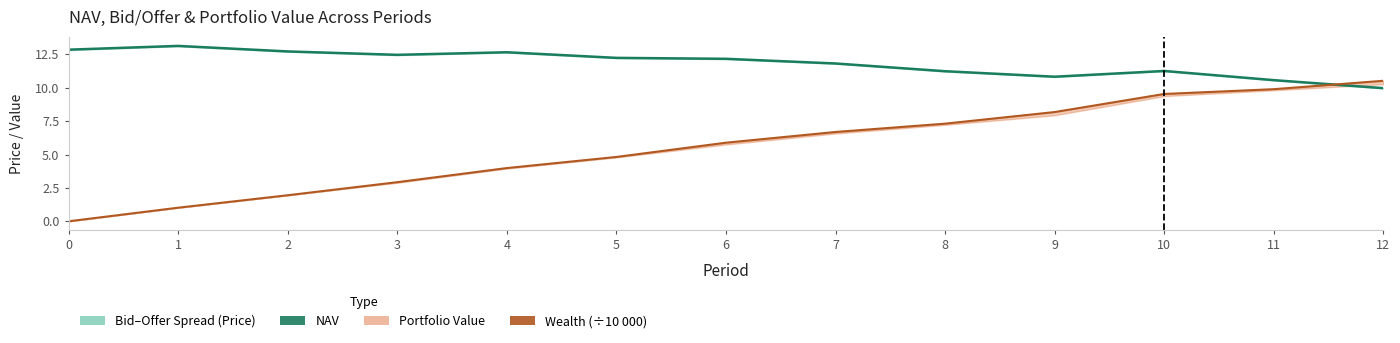

Where does the Wealth (÷10 000) series first go above 5?

6